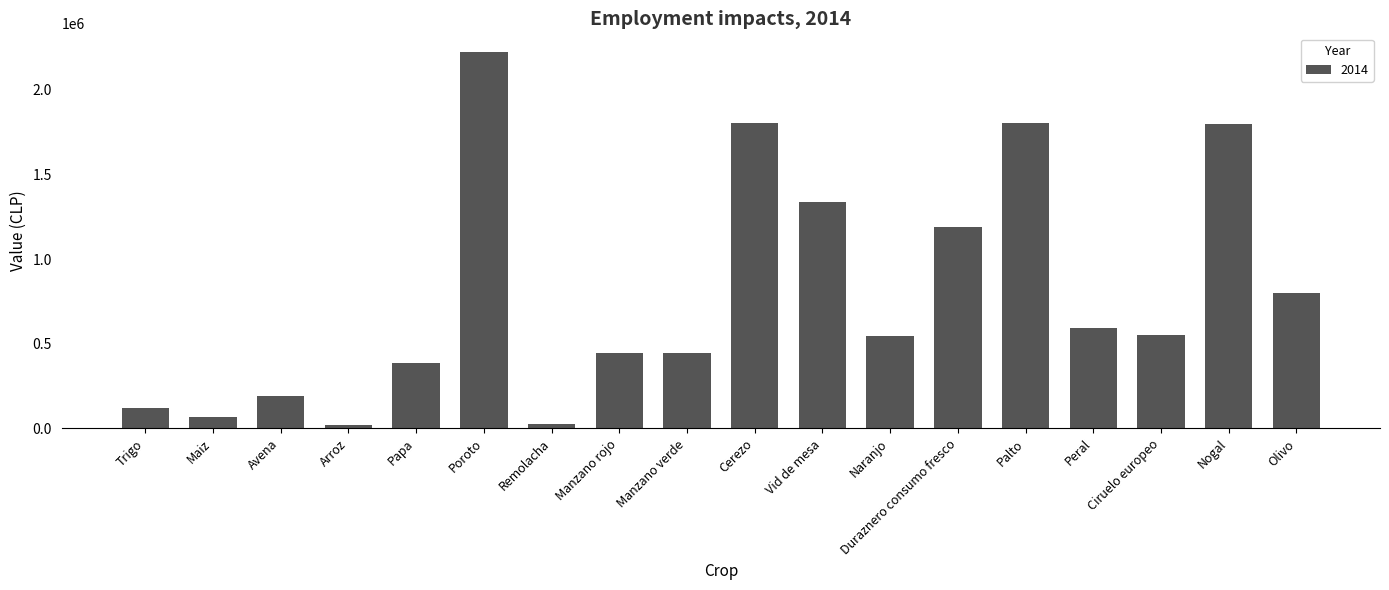

What is the minimum value shown in the chart?

17320.9